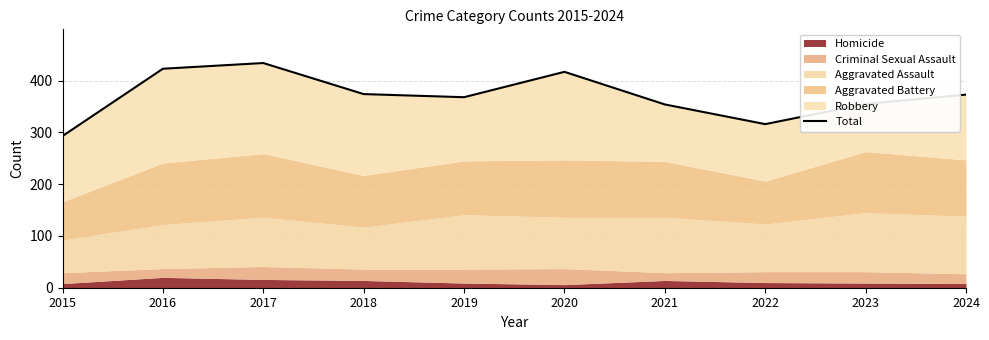

How many lines are shown in the chart?

1